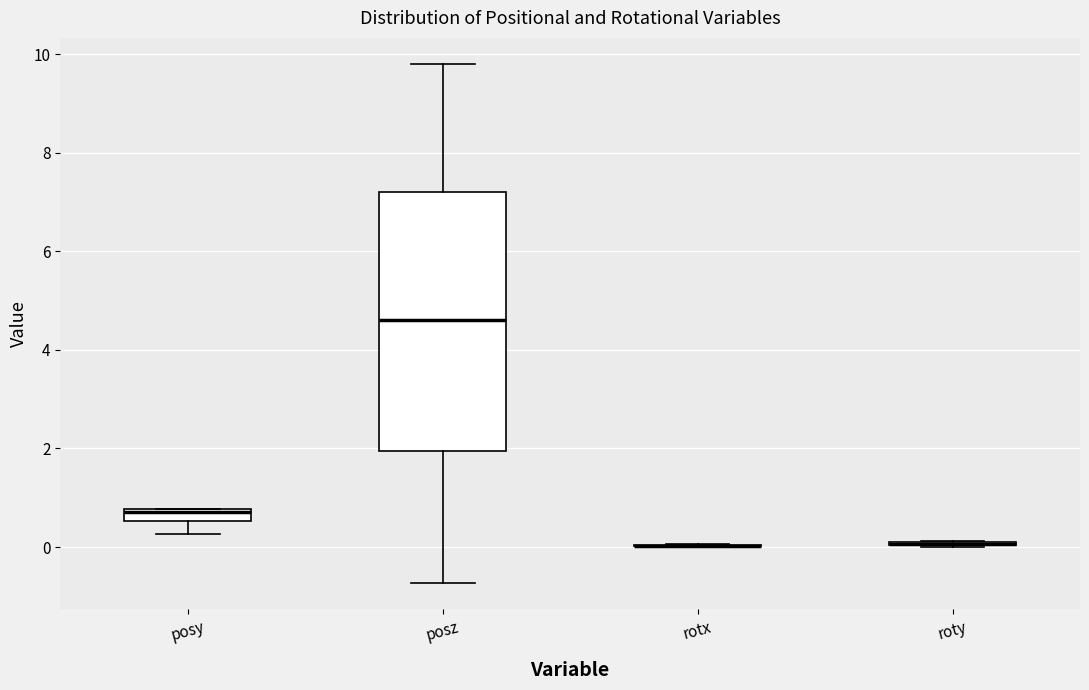

Which box is the tallest, from its lower edge to its upper edge?

posz